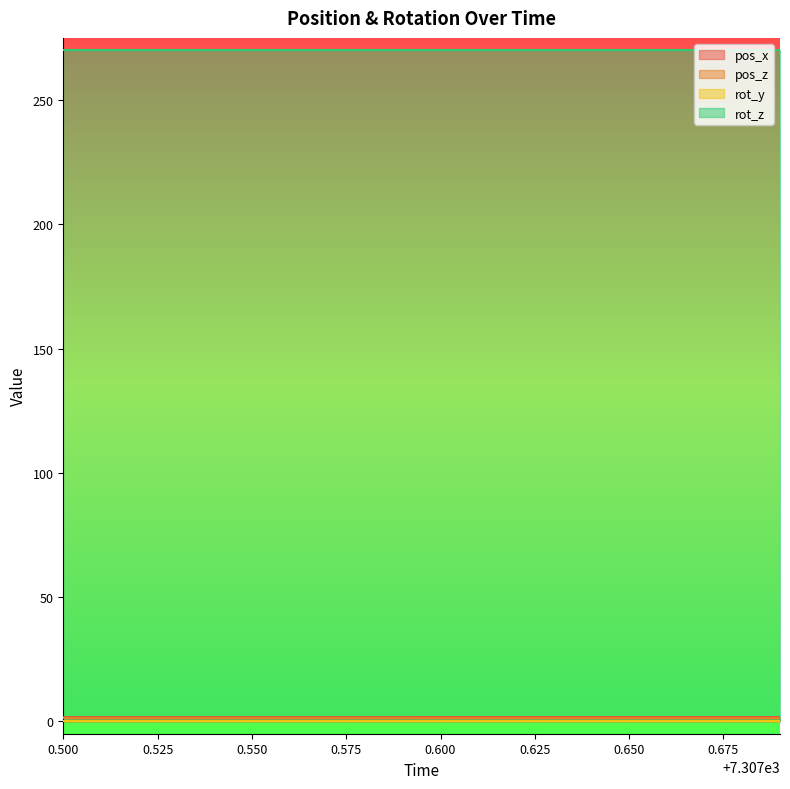

What are all the series names shown in the legend?

pos_x, pos_z, rot_y, rot_z